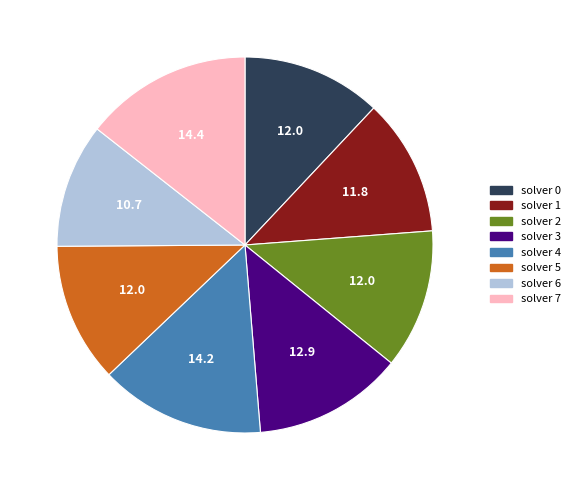

How many slices are in this pie chart?

8